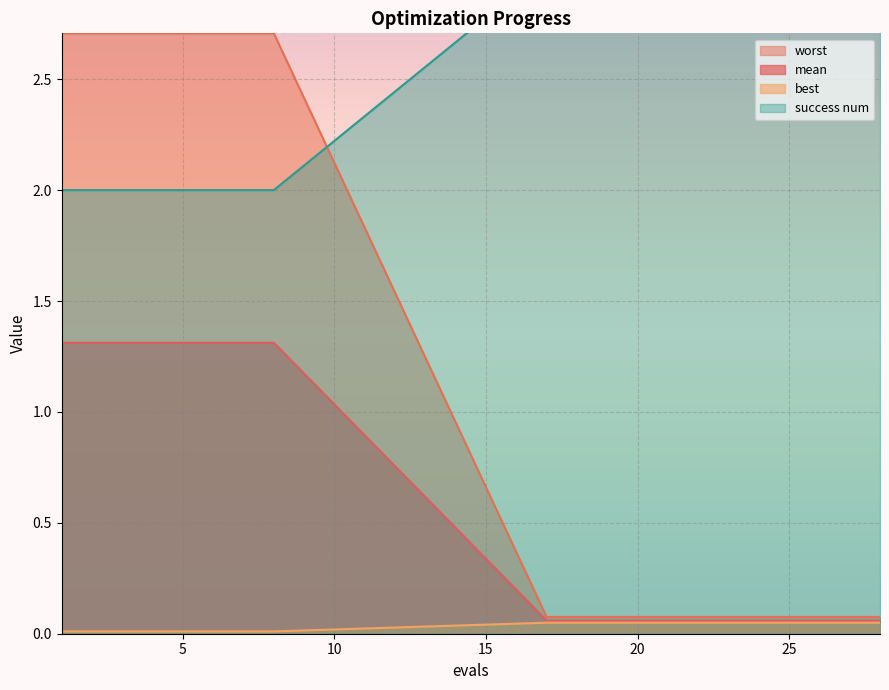

At which label is success num closest to 2?

1